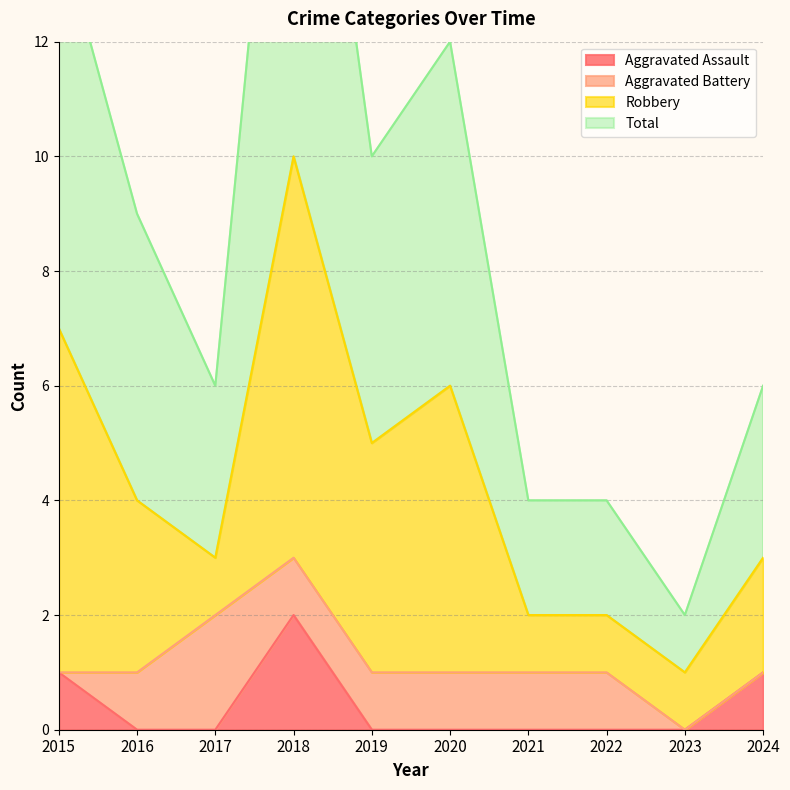

Which series has the largest total across all categories?

Total